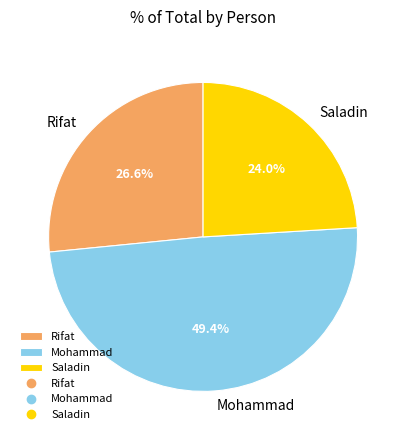

To the nearest percent, what portion does Mohammad represent?

49%